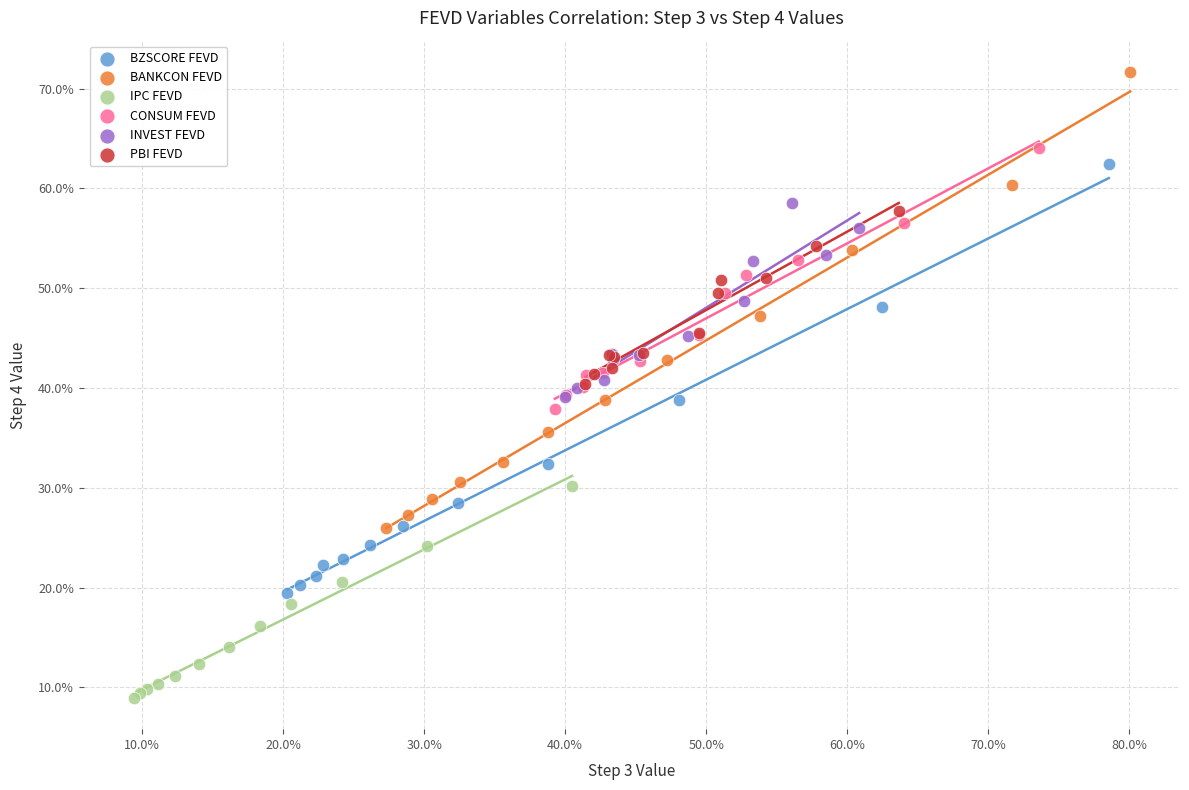

Which series reaches the maximum Y coordinate?

BANKCON FEVD